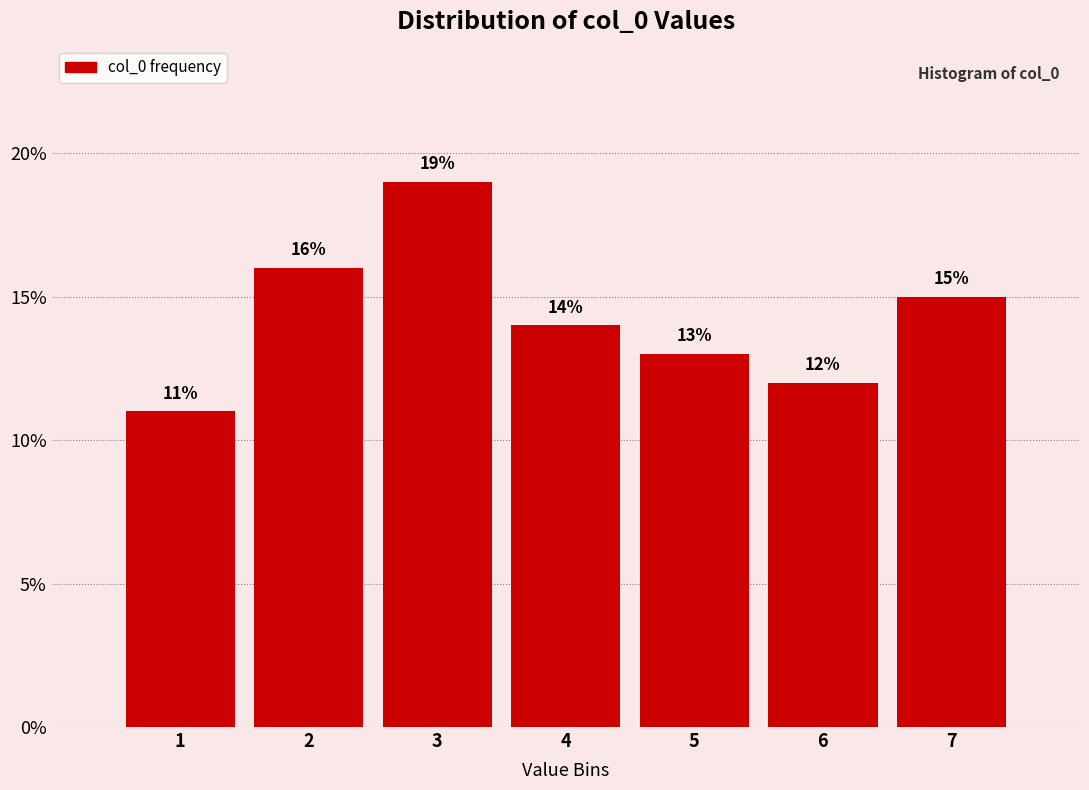

Reading left to right, list all the values displayed in this chart.

11.0	16.0	19.0	14.0	13.0	12.0	15.0